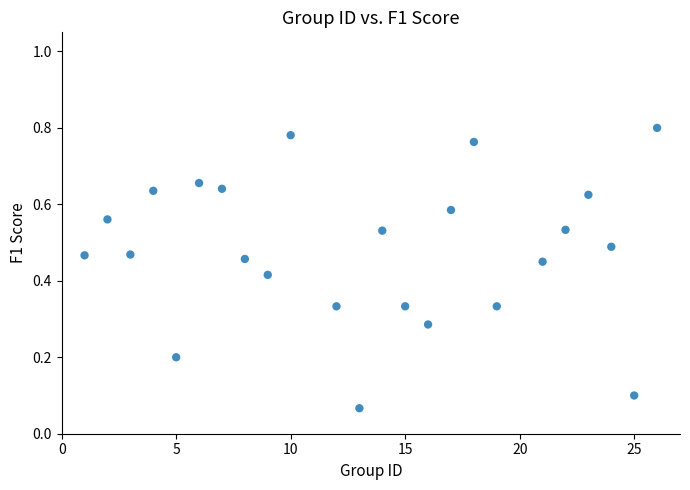

What is the range of X values (max minus min)?

25.0